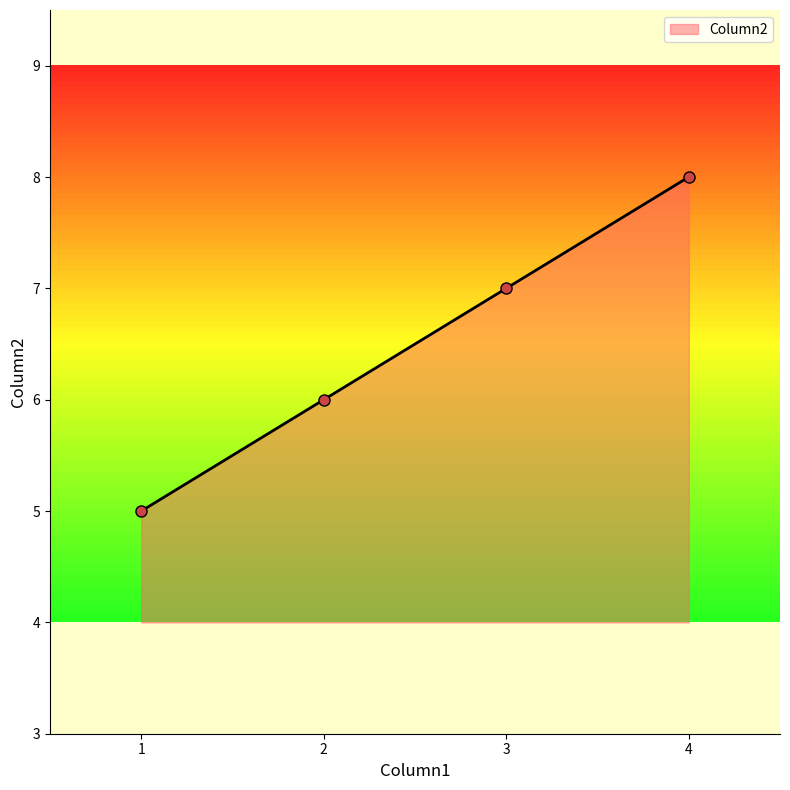

How many lines are shown in the chart?

1